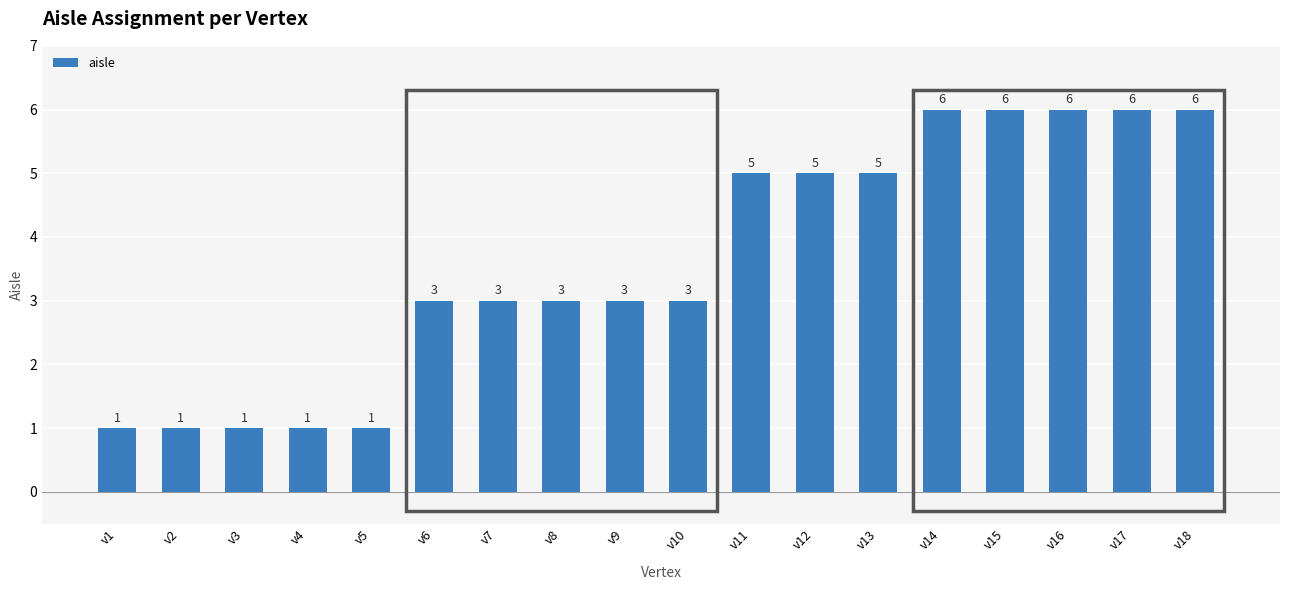

Approximately how many times larger is the value at v18 compared to v10?

2.0